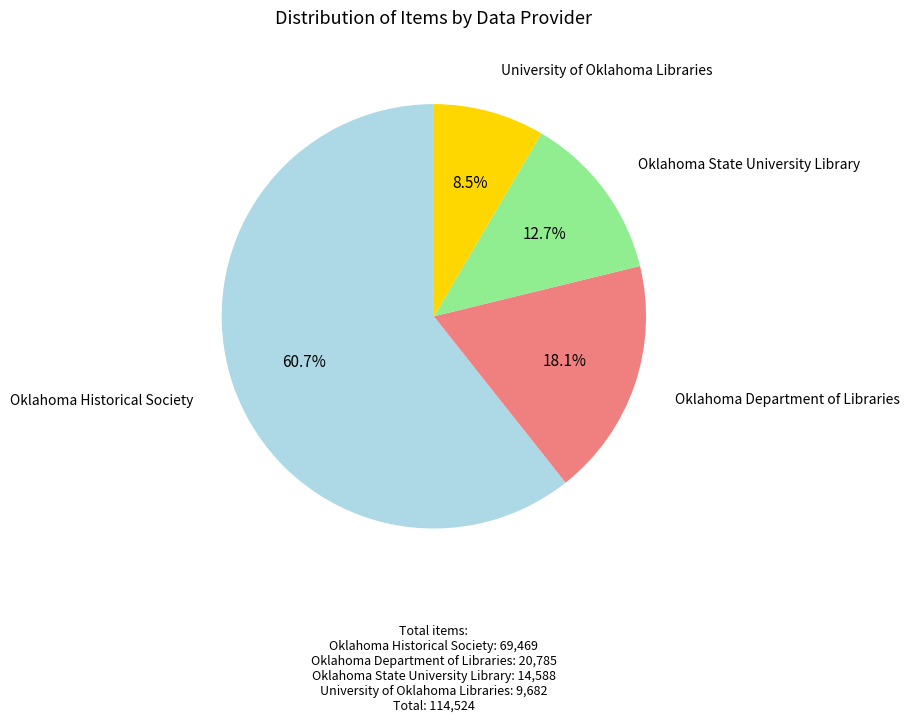

Is there any slice that represents more than half of the pie?

Yes